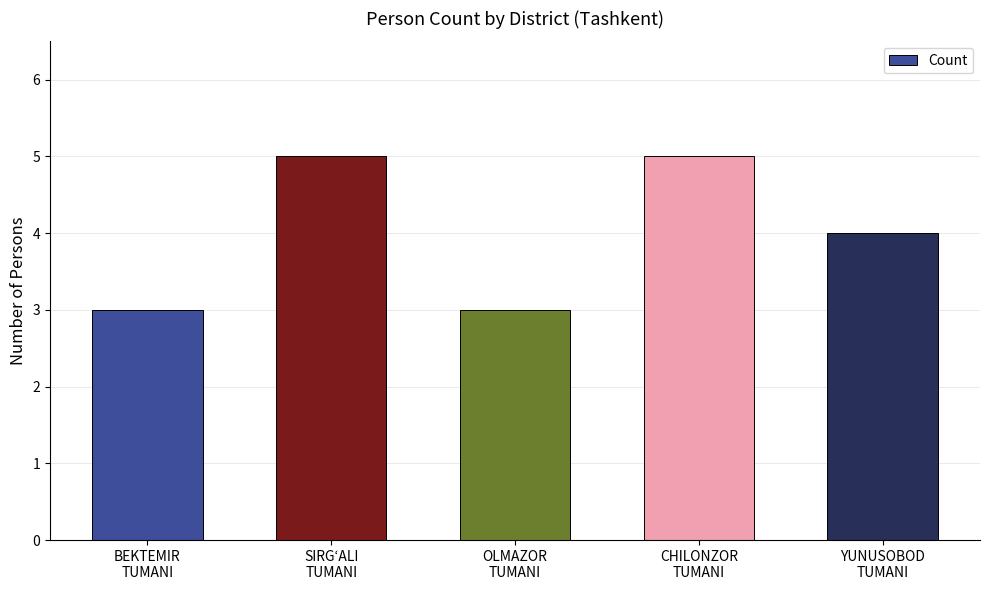

What is the sum of the values at OLMAZOR
TUMANI and CHILONZOR
TUMANI?

8